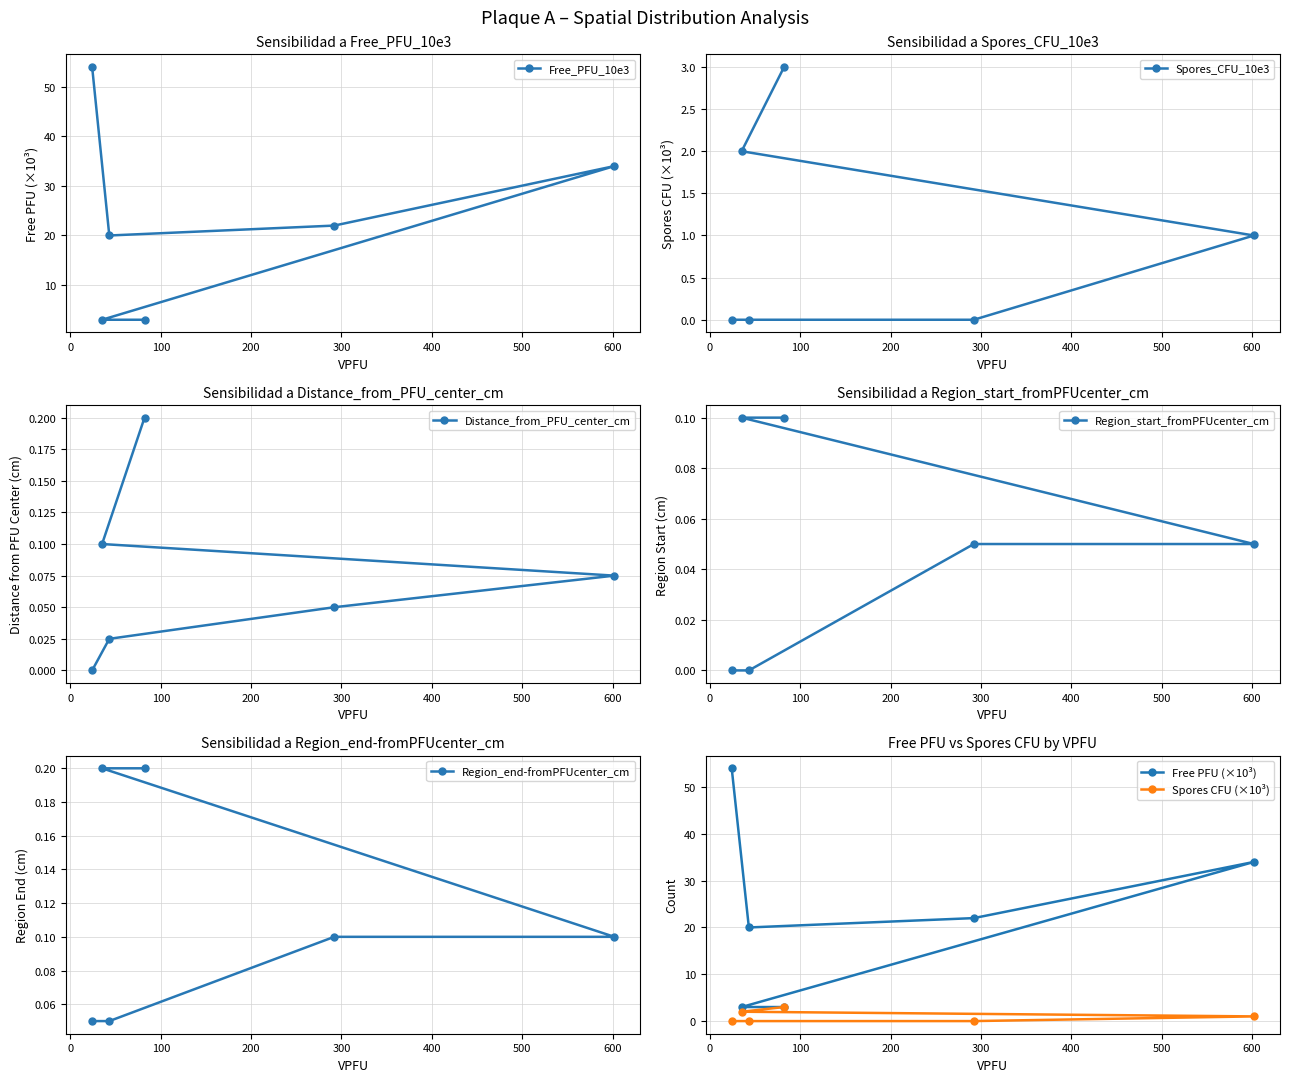

In Free_PFU_10e3, how many points are higher than both neighbors (excluding endpoints)?

1